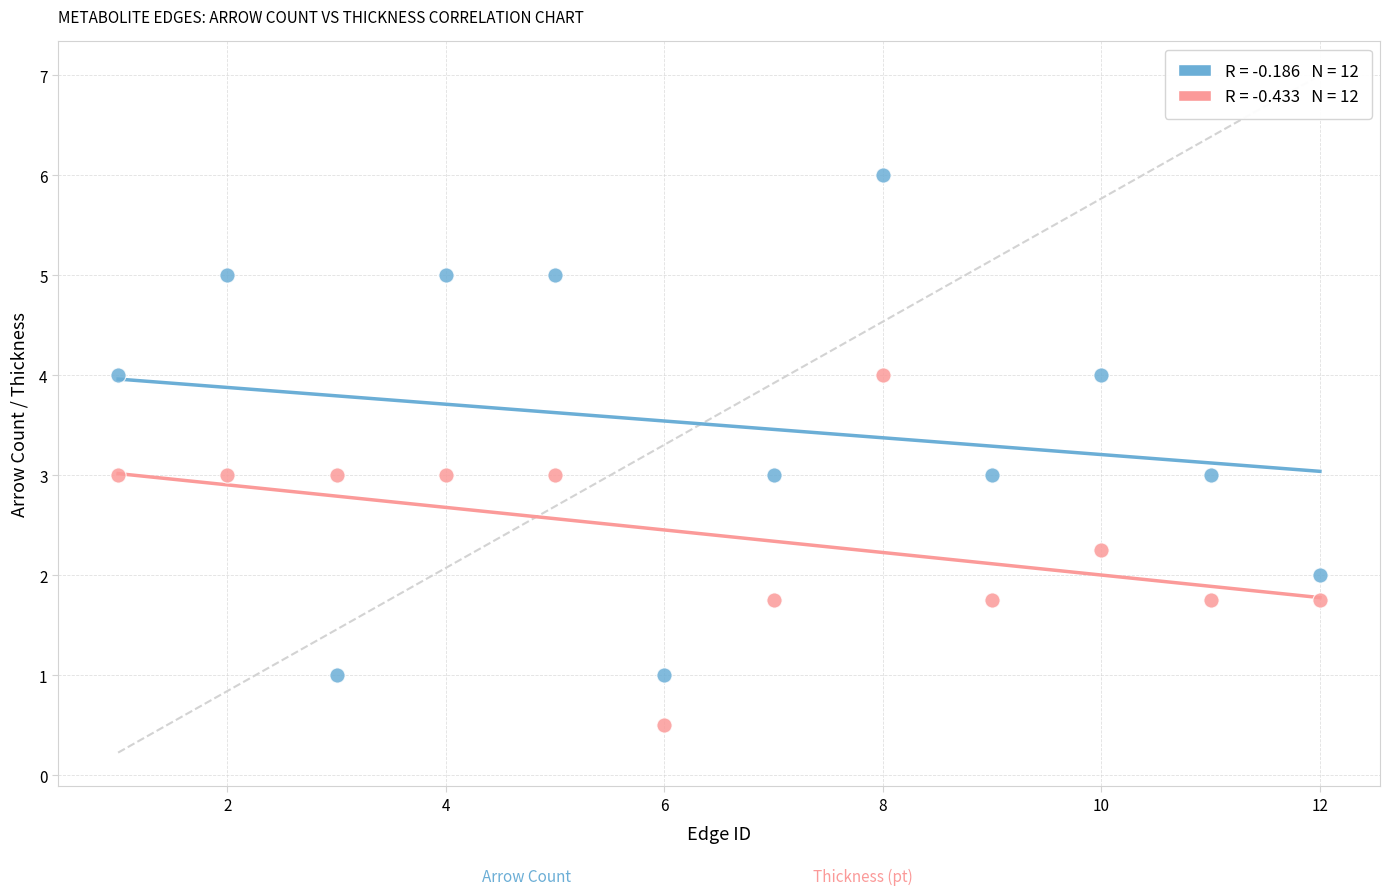

Across all data points, what is the range of Y values (max minus min)?

5.5